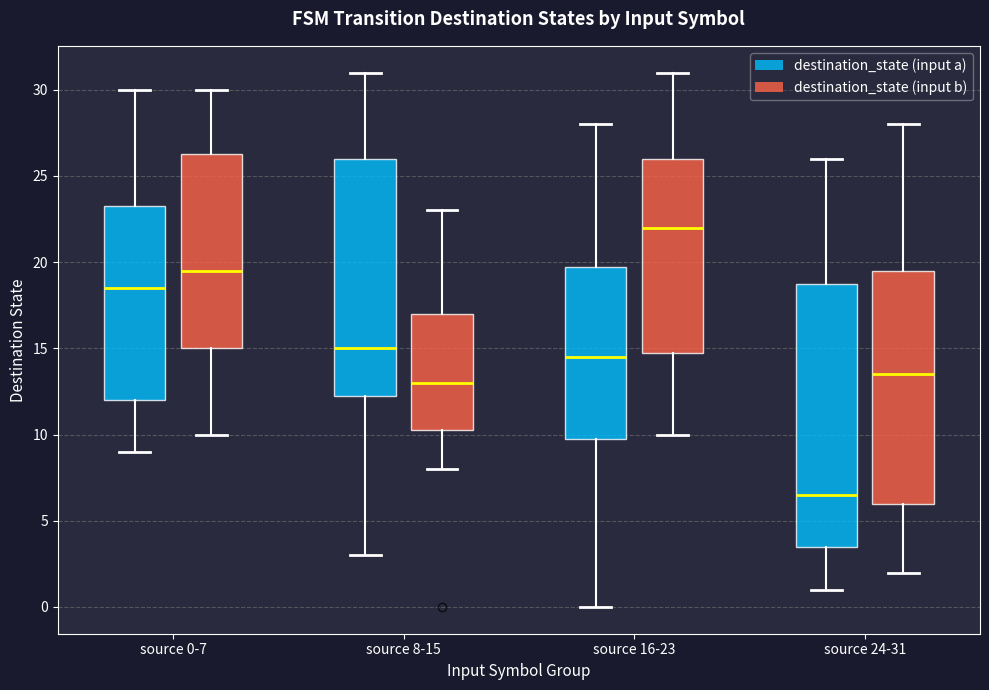

Comparing the boxes themselves (not the whiskers), which one is the tallest?

source 24-31 (destination_state (input a))